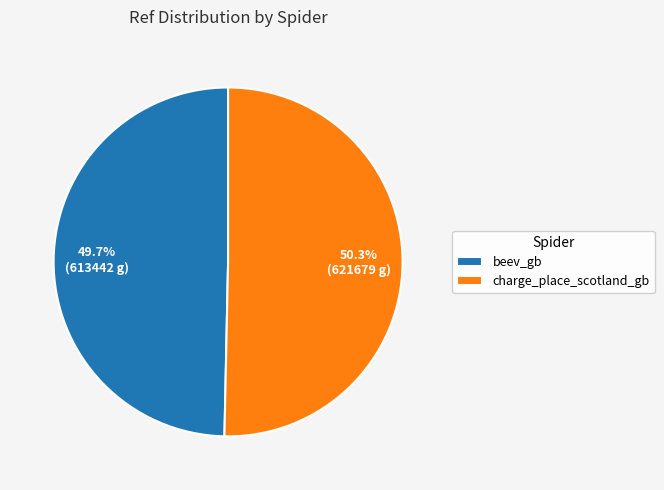

How much of the chart is everything except beev_gb?

50.3%